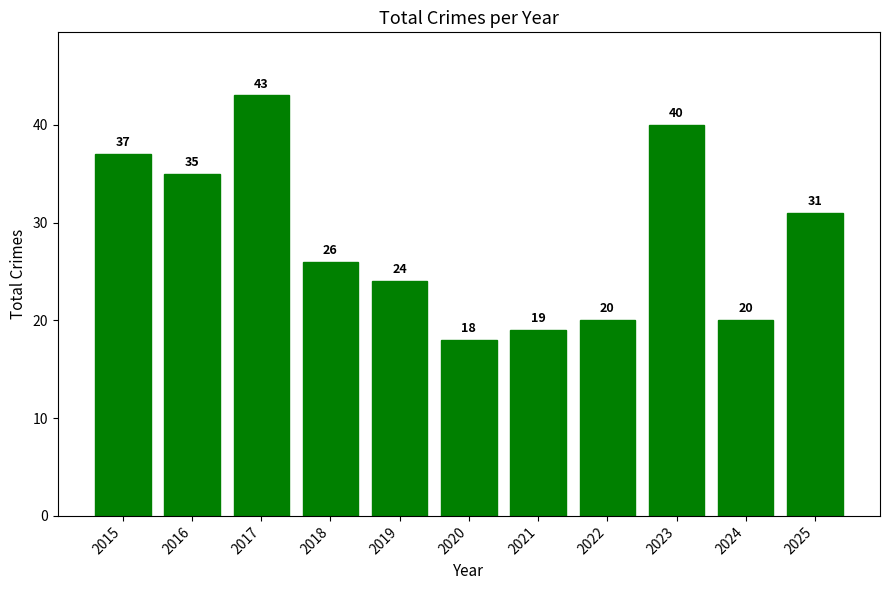

At which label does the data first exceed 26?

2015